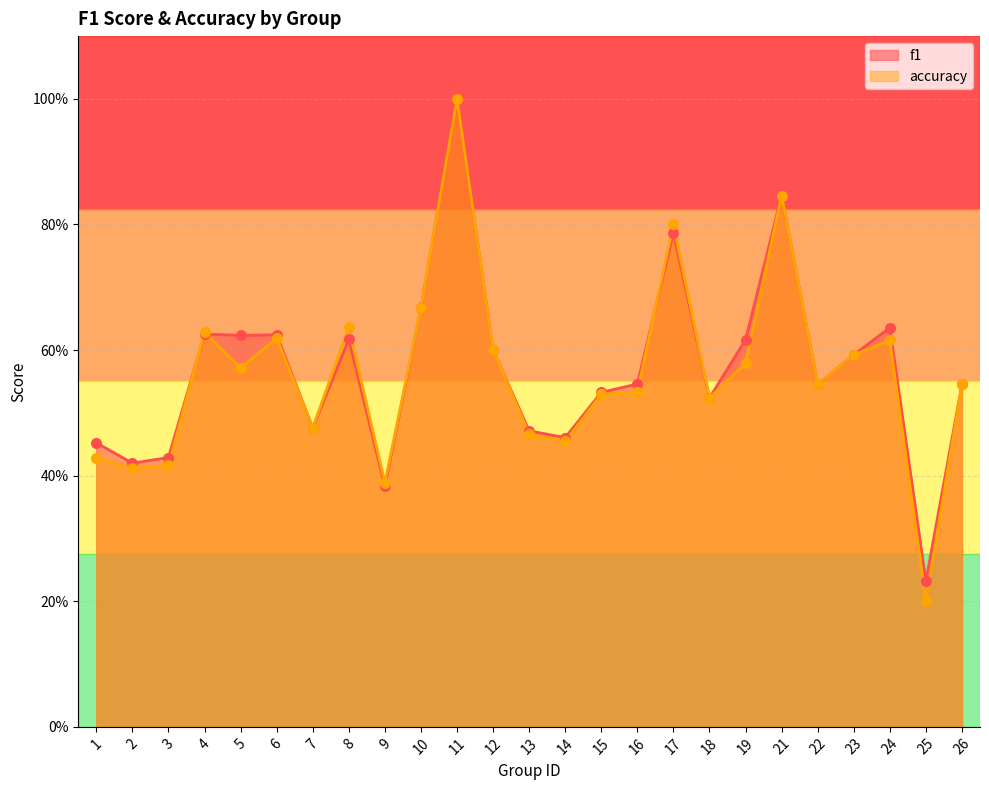

Which series reaches the maximum Y coordinate?

f1